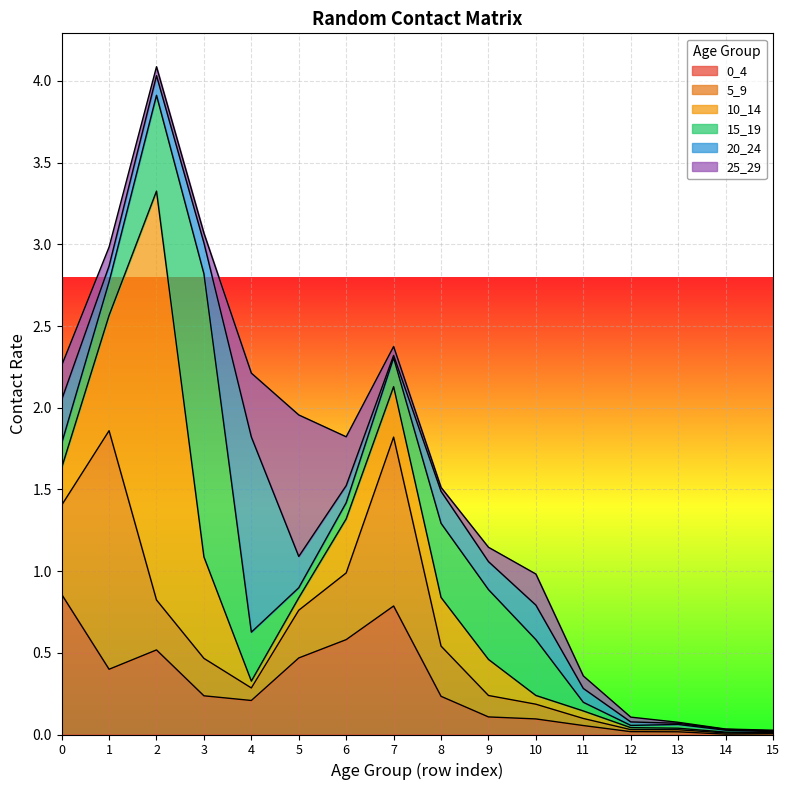

At which category does 20_24 reach its first local valley?

1